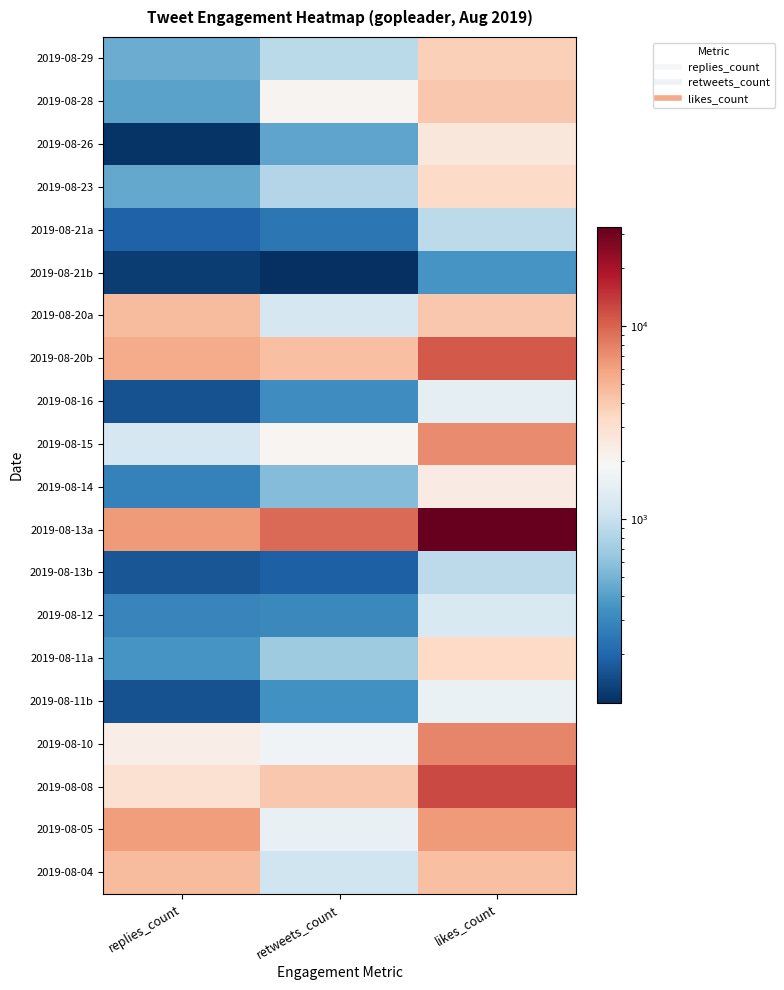

At how many categories does at least one series exceed 30111?

1